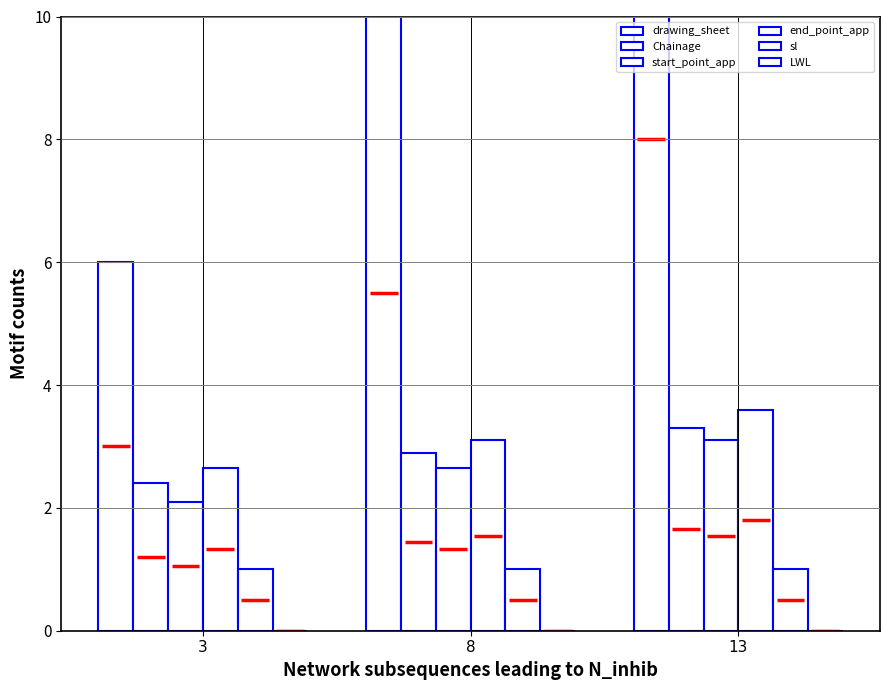

Does the chart contain stacked bars?

No